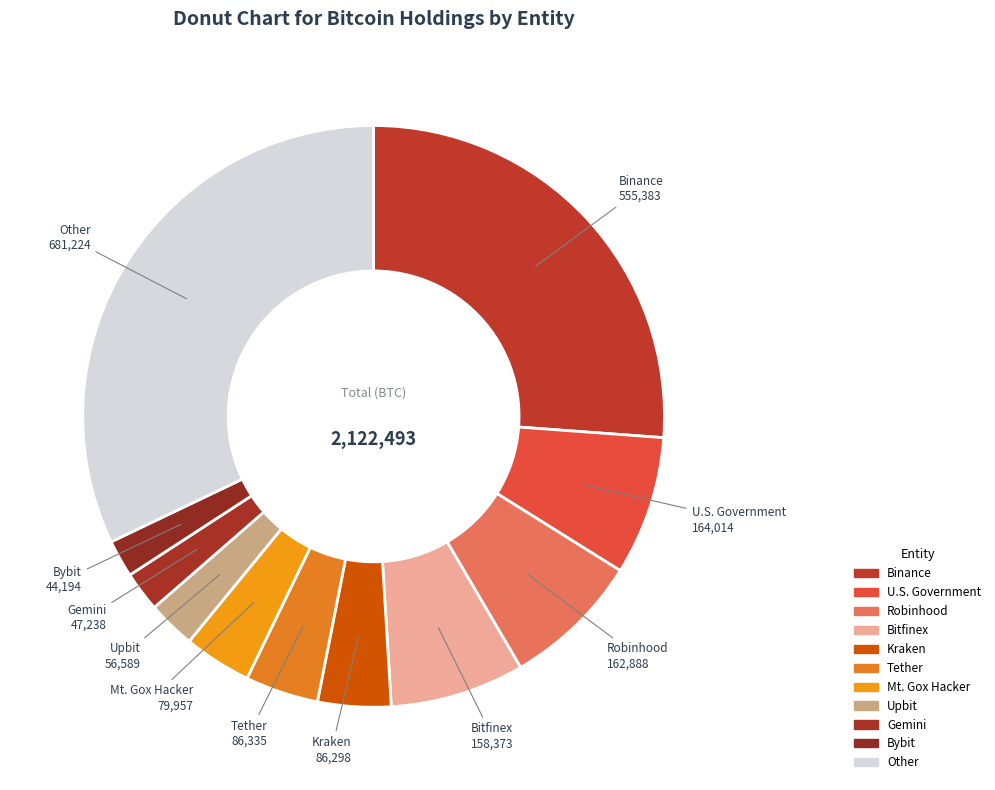

Which slice is the smallest?

Bybit